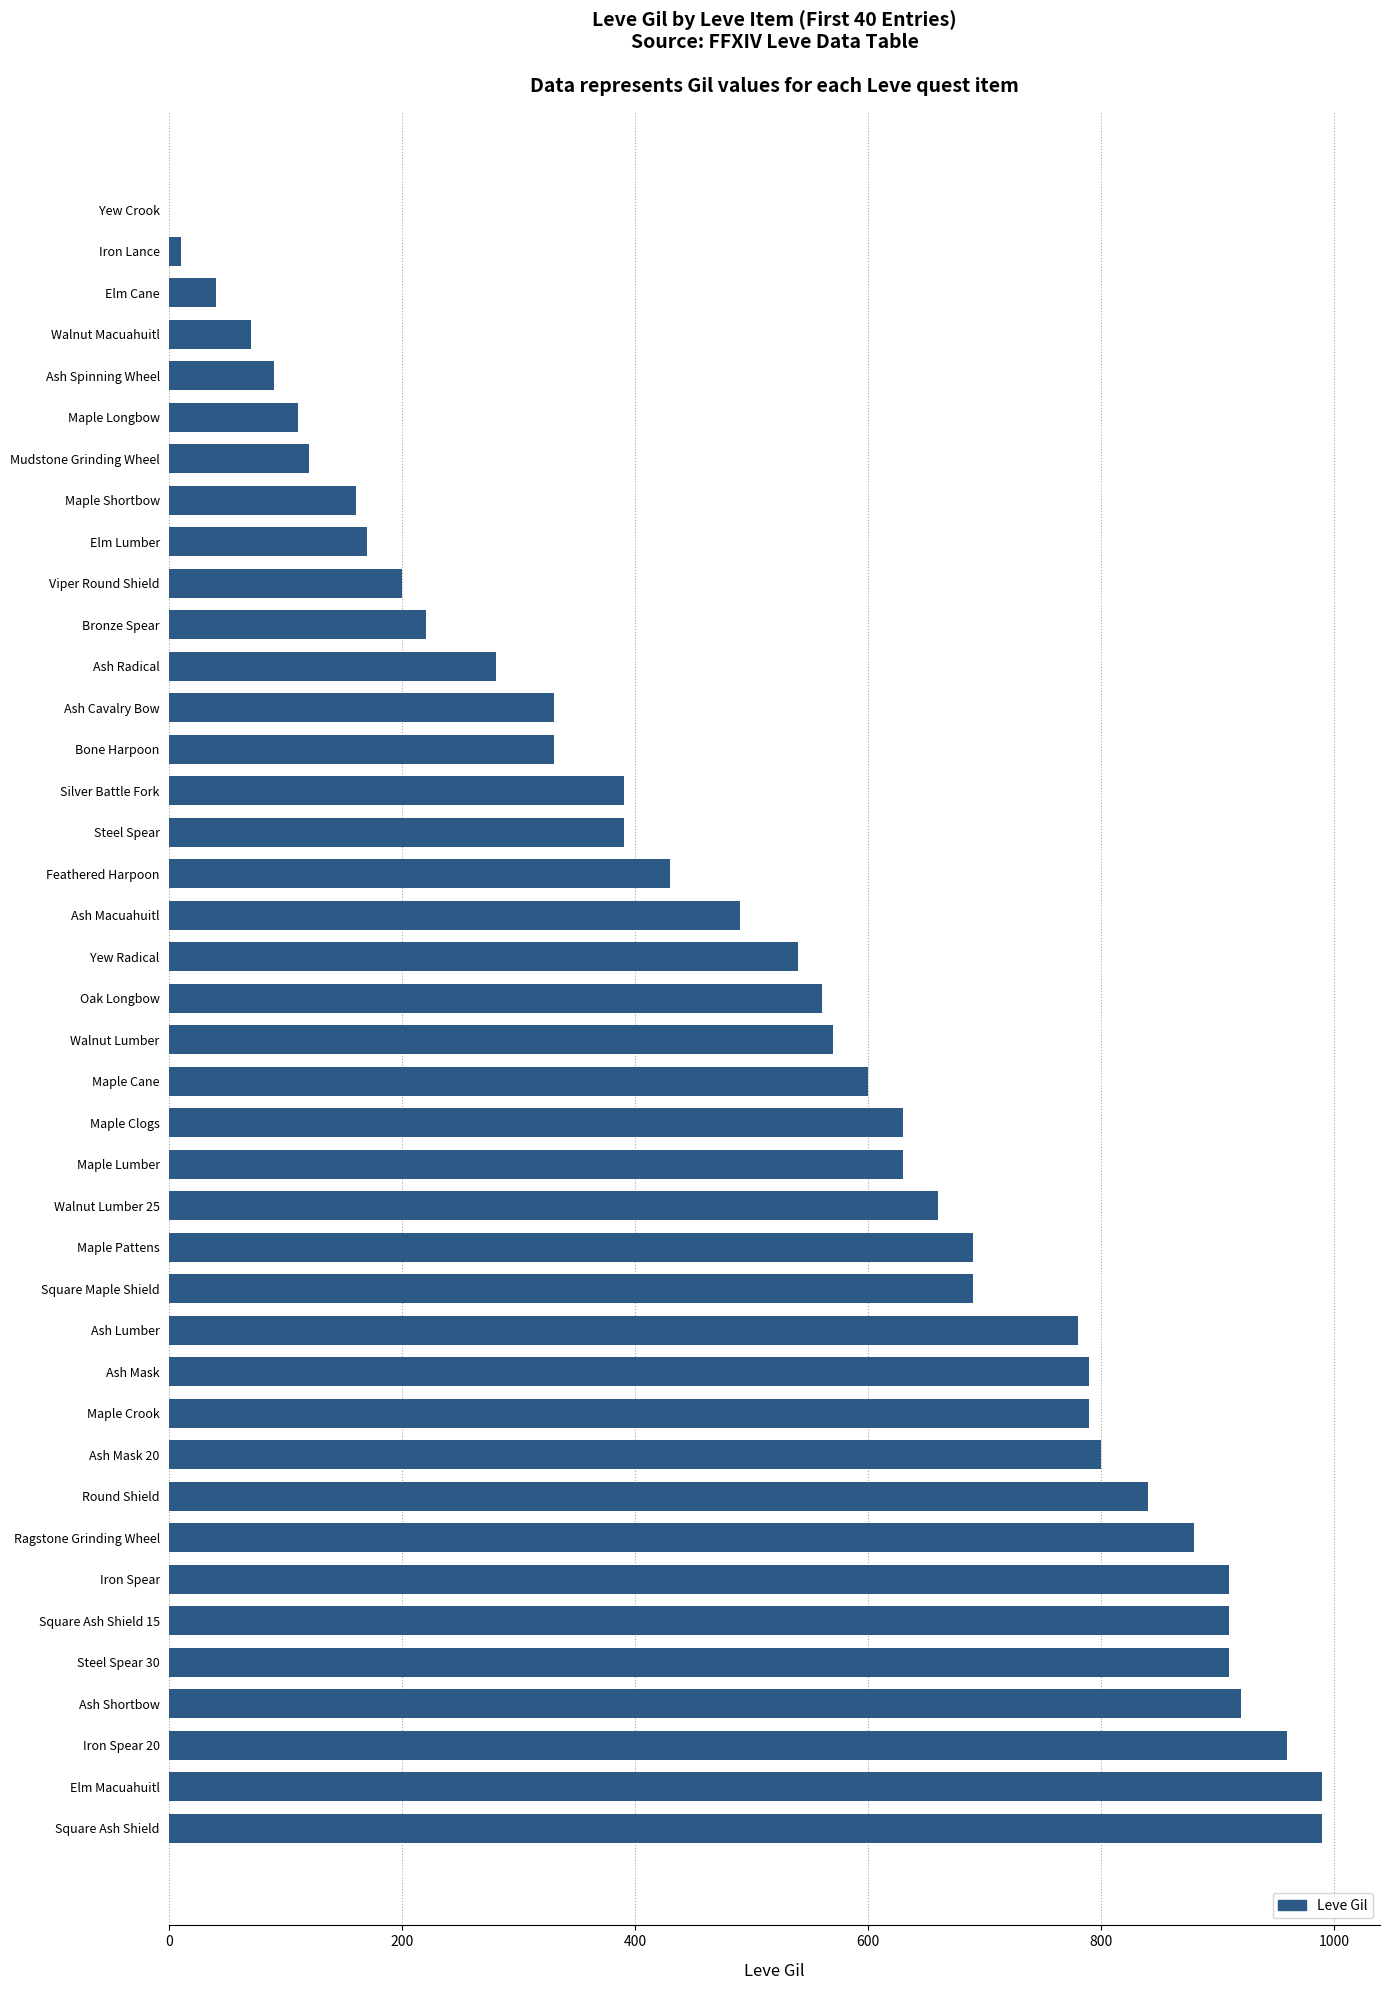

Between Mudstone Grinding Wheel and Maple Lumber, which is larger?

Maple Lumber